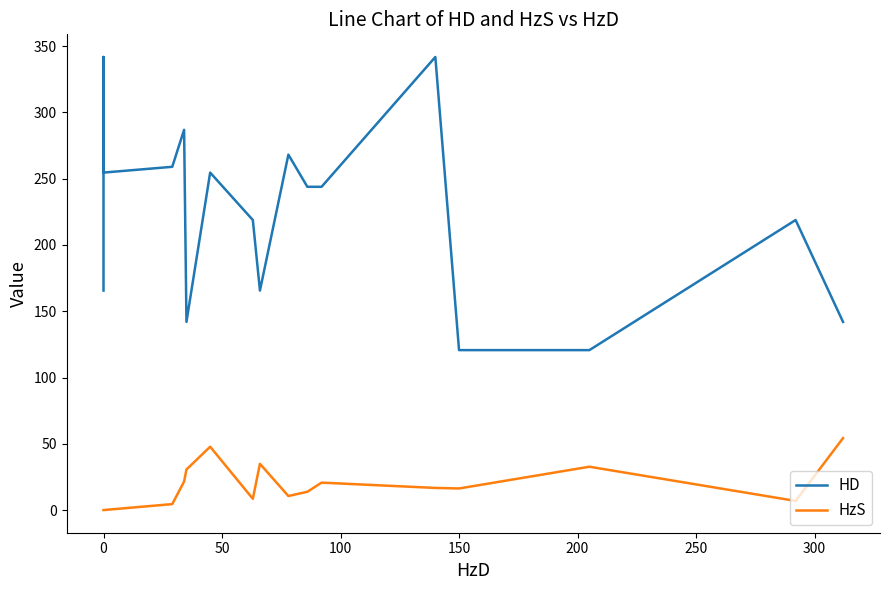

List the series in order of their overall mean, lowest first.

HzS, HD